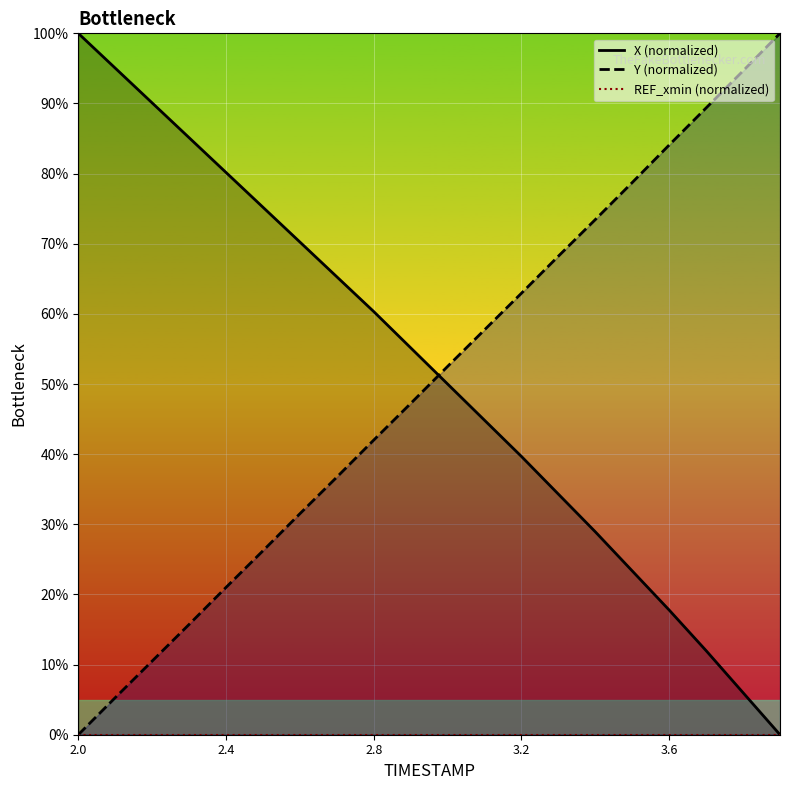

Count the number of categories in the chart.

20